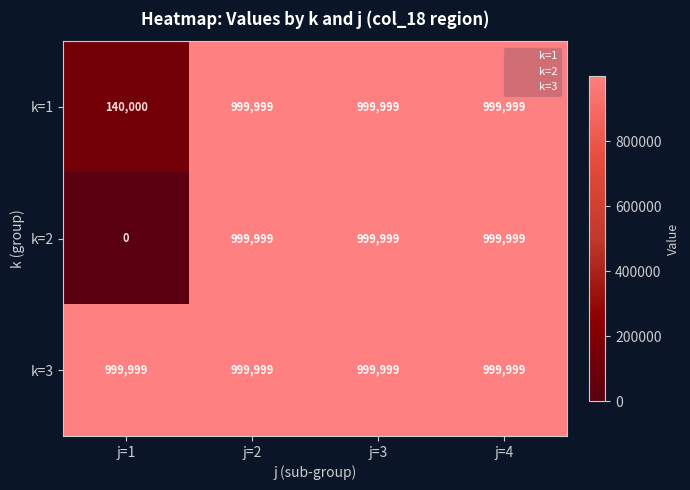

Reading left to right, what are all the values shown in this chart?

k=1: 140000	999999	999999	999999
k=2: 0	999999	999999	999999
k=3: 999999	999999	999999	999999